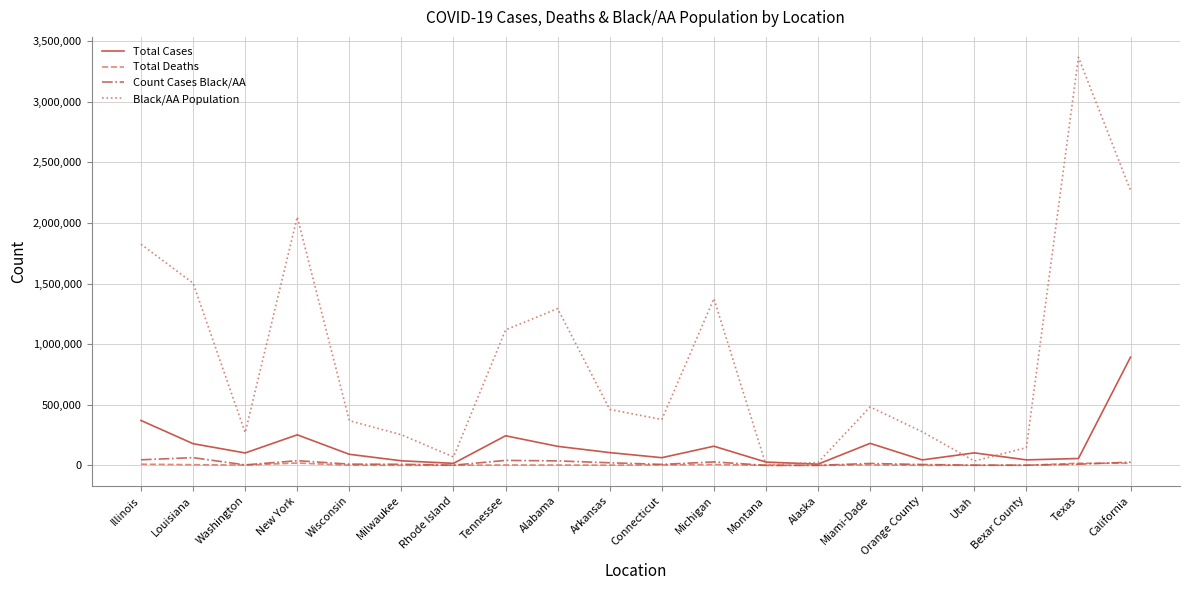

What position from the left is Orange County?

16